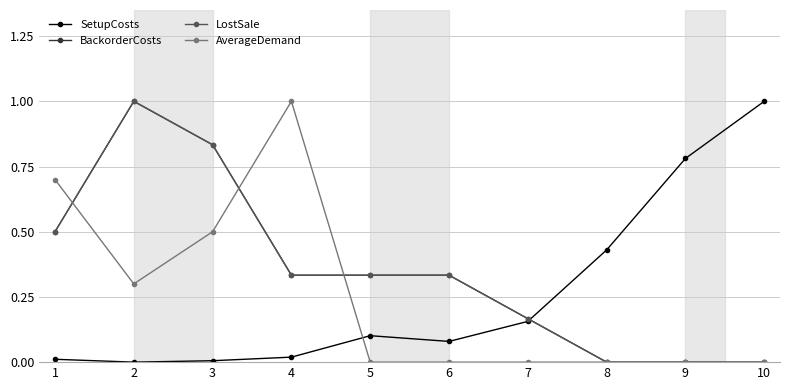

Which has a higher value, 4 or 7?

7